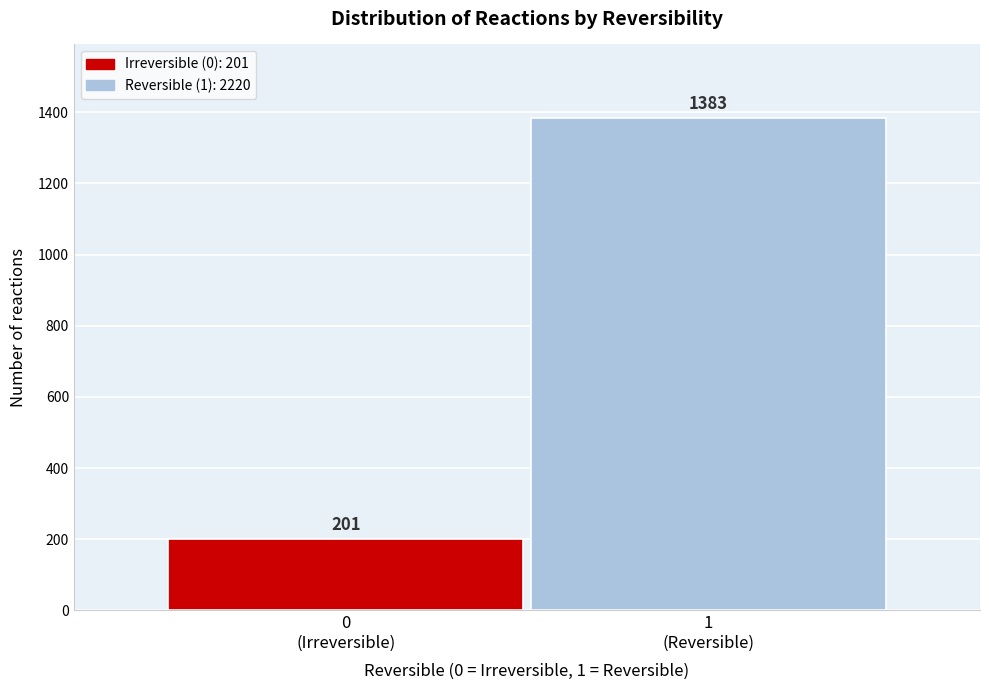

Reading left to right, list all the values displayed in this chart.

201	1383